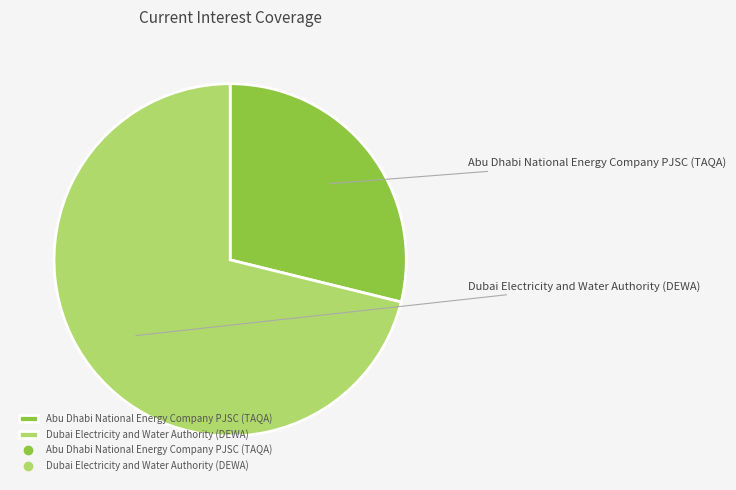

Approximately how many times larger is the value at Abu Dhabi National Energy Company PJSC (TAQA) compared to Dubai Electricity and Water Authority (DEWA)?

0.4